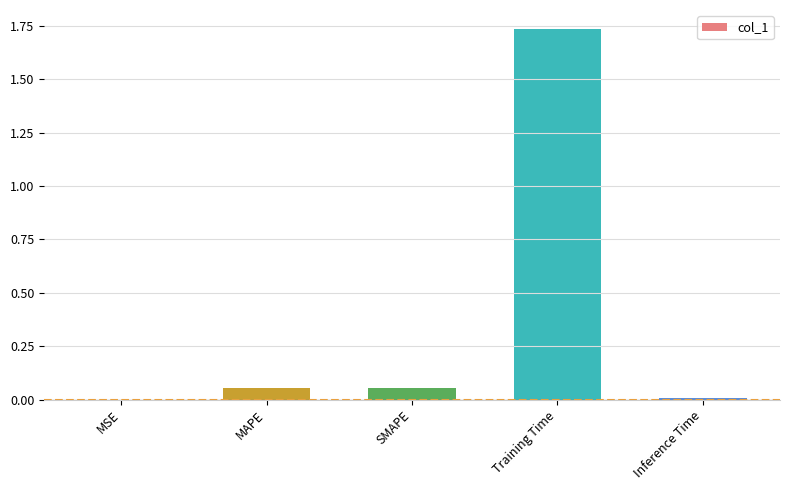

At which category does the chart reach its peak across all series?

Training Time